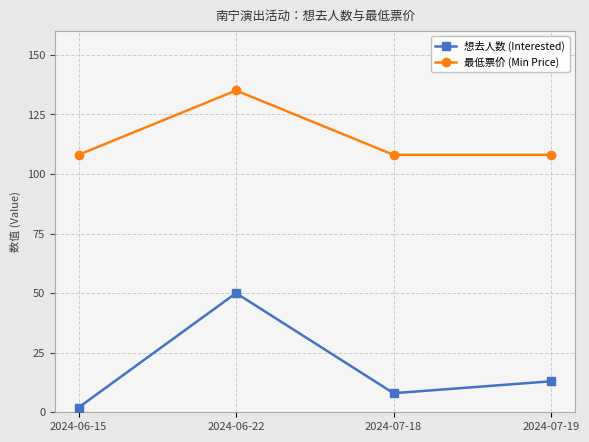

What is the difference between the maximum and second lowest values in the 最低票价 (Min Price) series?

27